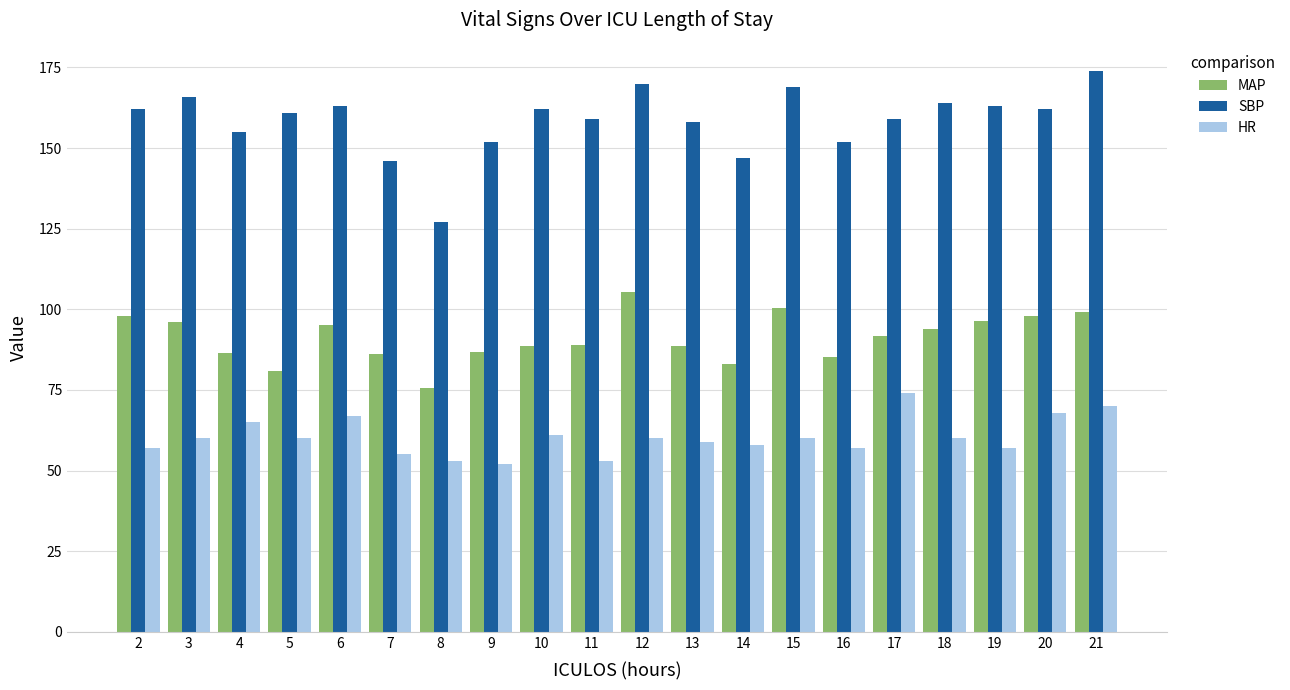

True or false: MAP has a value of 148.4 at 2.

False